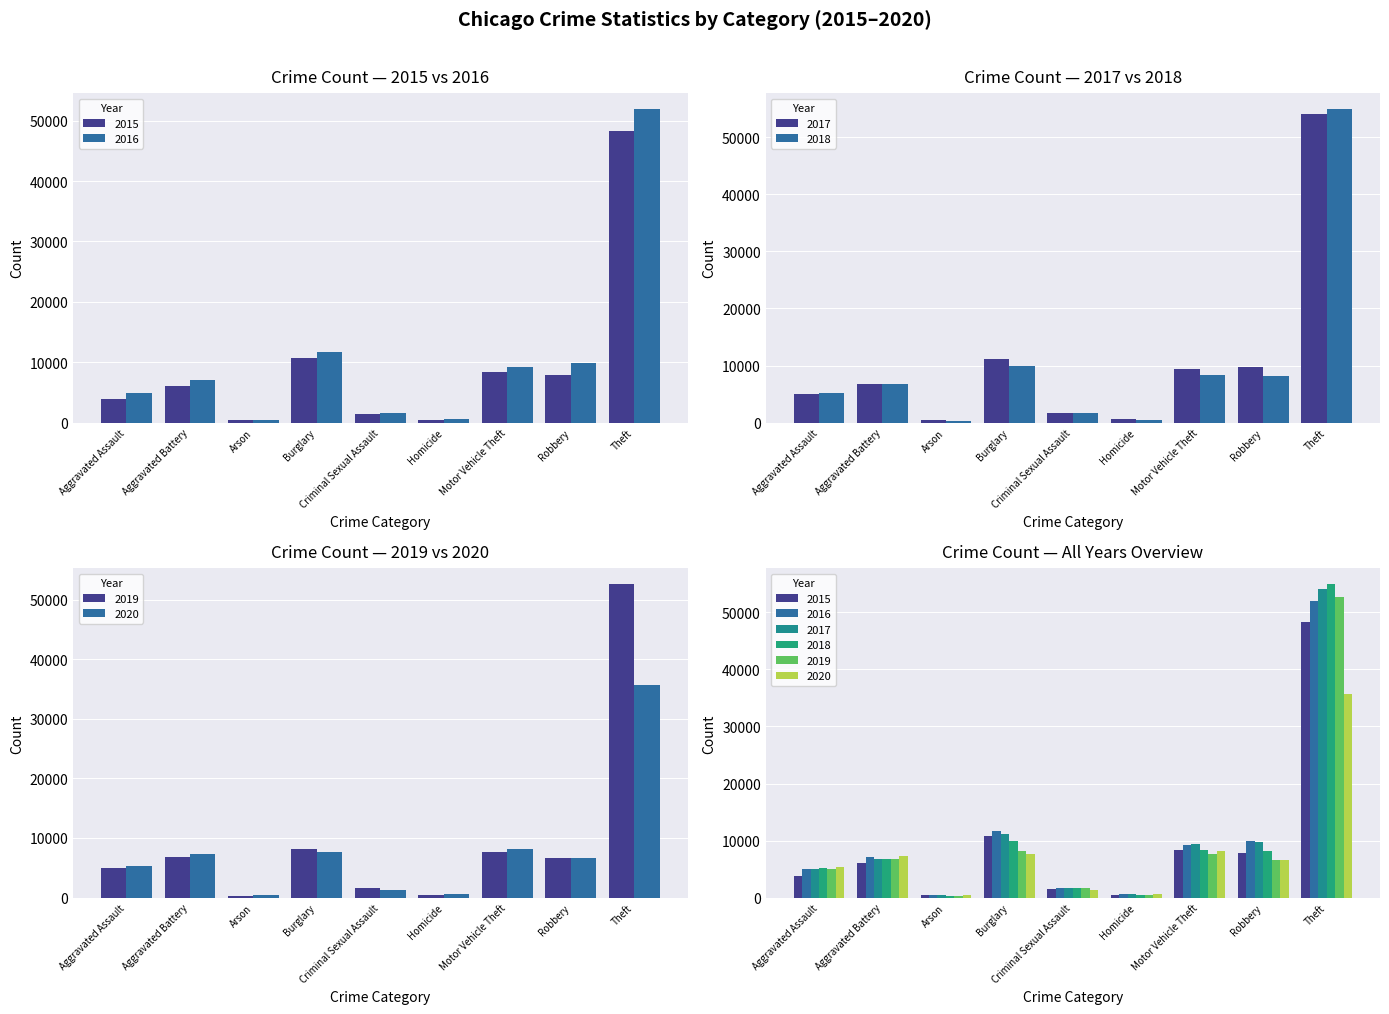

Reading left to right, transcribe all the data shown in this chart.

2015: 3838	6040	384	10722	1485	430	8396	7869	48263
2016: 4931	7028	451	11755	1631	661	9252	9846	51991
2017: 4996	6805	389	11062	1721	598	9463	9786	54171
2018: 5164	6692	318	9958	1740	507	8337	8154	55022
2019: 5022	6752	307	8094	1667	437	7582	6657	52673
2020: 5365	7243	504	7665	1288	672	8214	6620	35743